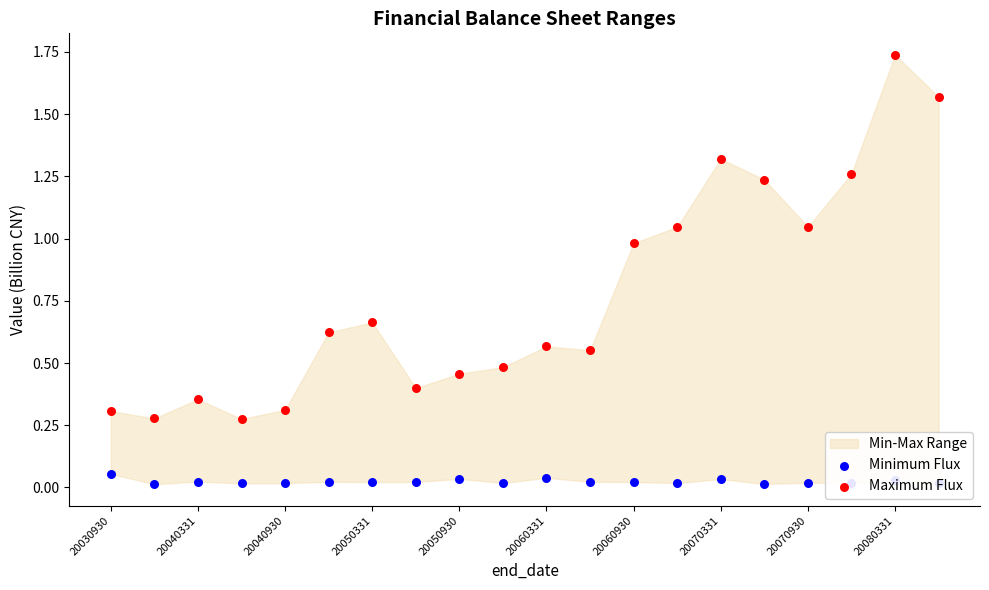

Which series has the widest spread of Y values?

Maximum Flux